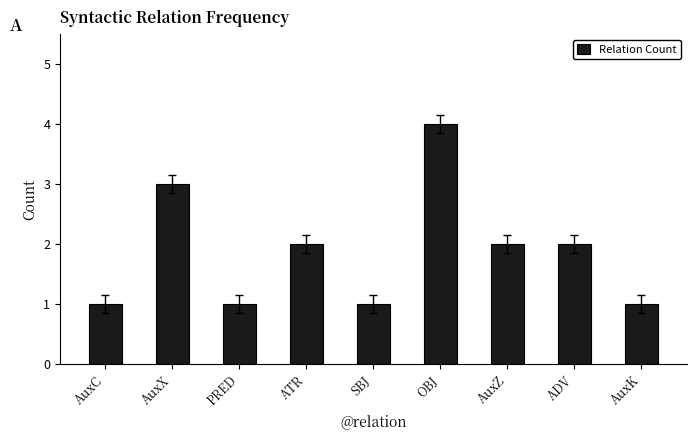

What position from the left is OBJ?

6